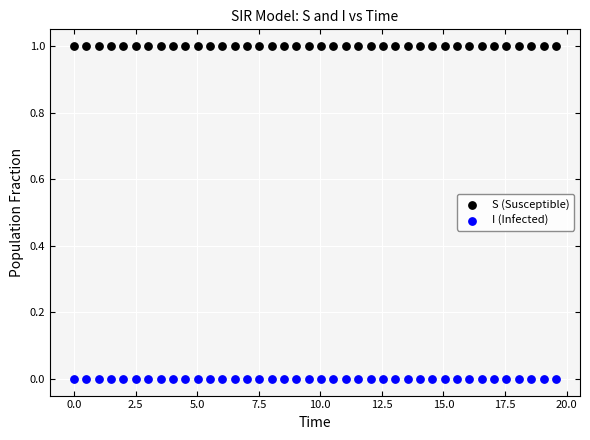

Which series reaches the maximum Y coordinate?

S (Susceptible)